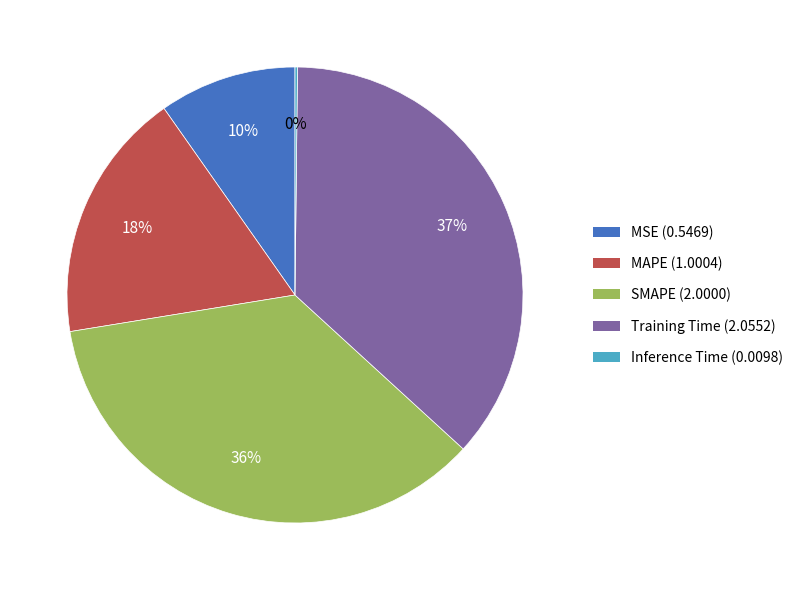

Is there a majority slice in this chart?

No